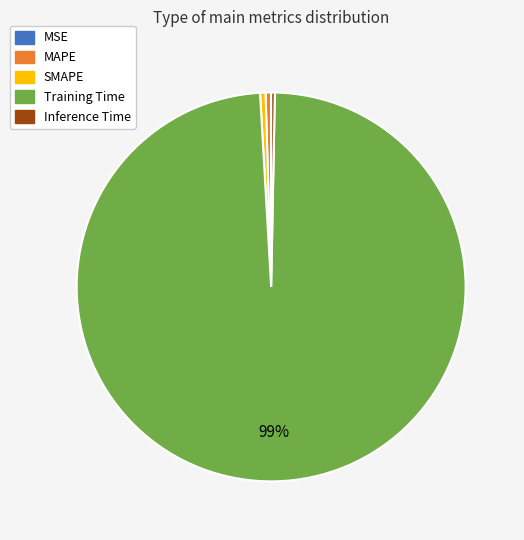

Which category has the biggest portion of the pie?

Training Time